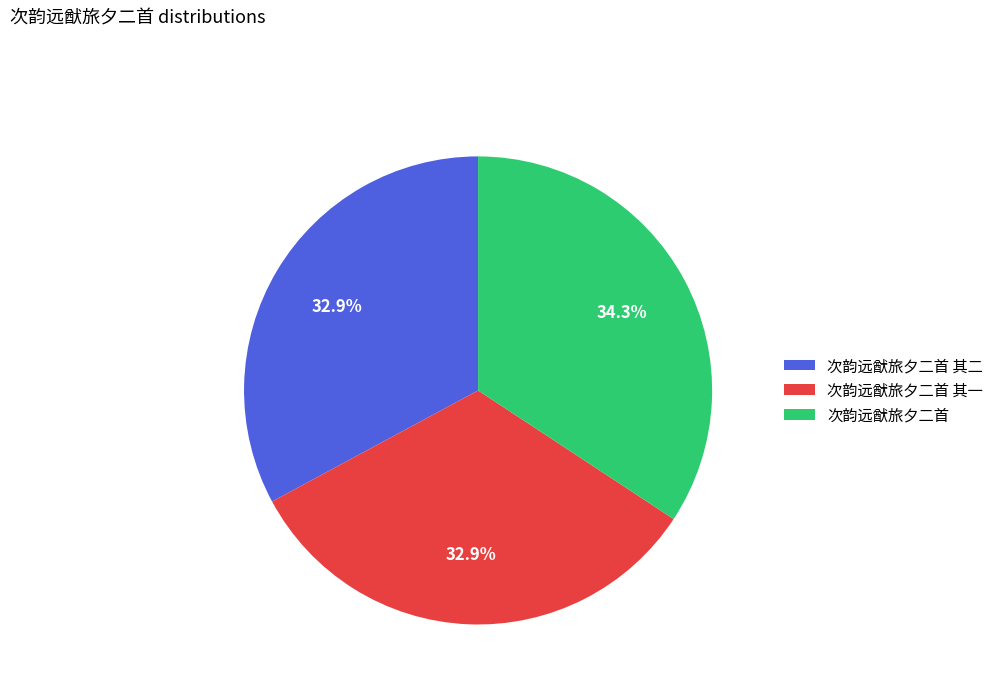

Is it true that 次韵远猷旅夕二首 is 34% of the pie?

True